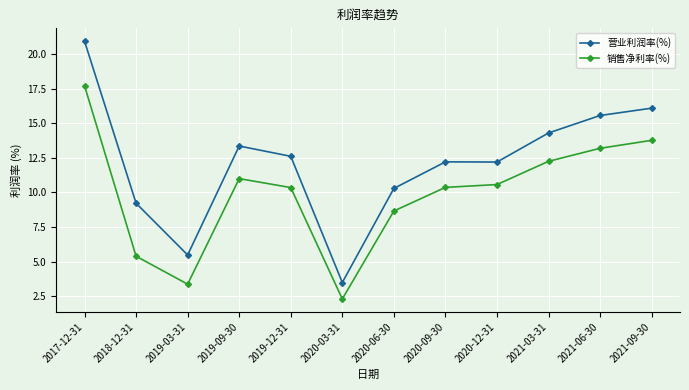

What is the difference between the maximum and minimum values in the 销售净利率(%) series?

15.4